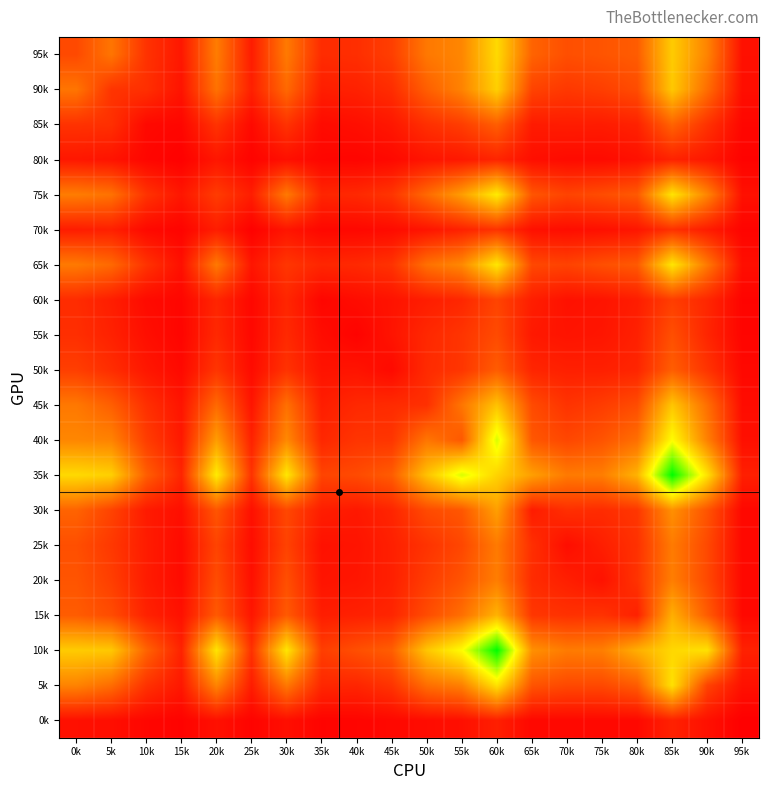

Reading left to right, what are all the values shown in this chart?

95k: 0k=286	5k=457	10k=198	15k=94	20k=485	25k=113	30k=475	35k=173	40k=183	45k=245	50k=469	55k=525	60k=846	65k=389	70k=308	75k=331	80k=360	85k=791	90k=513	95k=66
90k: 0k=457	5k=206	10k=187	15k=79	20k=444	25k=127	30k=409	35k=119	40k=132	45k=177	50k=369	55k=510	60k=808	65k=263	70k=220	75k=245	80k=298	85k=779	90k=425	95k=59
85k: 0k=198	5k=187	10k=37	15k=29	20k=200	25k=40	30k=200	35k=46	40k=61	45k=93	50k=186	55k=240	60k=367	65k=107	70k=113	75k=111	80k=135	85k=388	90k=197	95k=29
80k: 0k=94	5k=79	10k=29	15k=8	20k=90	25k=18	30k=65	35k=28	40k=23	45k=40	50k=82	55k=99	60k=146	65k=62	70k=46	75k=46	80k=69	85k=137	90k=95	95k=15
75k: 0k=485	5k=444	10k=200	15k=90	20k=235	25k=117	30k=472	35k=148	40k=160	45k=208	50k=410	55k=611	60k=917	65k=334	70k=264	75k=298	80k=349	85k=888	90k=517	95k=67
70k: 0k=113	5k=127	10k=40	15k=18	20k=117	25k=9	30k=86	35k=33	40k=34	45k=48	50k=83	55k=134	60k=201	65k=67	70k=55	75k=65	80k=88	85k=193	90k=113	95k=19
65k: 0k=475	5k=409	10k=200	15k=65	20k=472	25k=86	30k=213	35k=151	40k=162	45k=198	50k=436	55k=533	60k=899	65k=281	70k=260	75k=309	80k=350	85k=893	90k=470	95k=60
60k: 0k=173	5k=119	10k=46	15k=28	20k=148	25k=33	30k=151	35k=26	40k=52	45k=77	50k=118	55k=154	60k=267	65k=119	70k=72	75k=80	80k=117	85k=242	90k=155	95k=19
55k: 0k=183	5k=132	10k=61	15k=23	20k=160	25k=34	30k=162	35k=52	40k=15	45k=80	50k=159	55k=207	60k=292	65k=99	70k=80	75k=88	80k=129	85k=309	90k=148	95k=22
50k: 0k=245	5k=177	10k=93	15k=40	20k=208	25k=48	30k=198	35k=77	40k=80	45k=42	50k=169	55k=210	60k=360	65k=147	70k=126	75k=126	80k=148	85k=366	90k=205	95k=36
45k: 0k=469	5k=369	10k=186	15k=82	20k=410	25k=83	30k=436	35k=118	40k=159	45k=169	50k=189	55k=458	60k=755	65k=292	70k=201	75k=236	80k=297	85k=769	90k=430	95k=51
40k: 0k=525	5k=510	10k=240	15k=99	20k=611	25k=134	30k=533	35k=154	40k=207	45k=210	50k=458	55k=344	60k=1067	65k=340	70k=277	75k=327	80k=432	85k=980	90k=500	95k=64
35k: 0k=846	5k=808	10k=367	15k=146	20k=917	25k=201	30k=899	35k=267	40k=292	45k=360	50k=755	55k=1067	60k=820	65k=621	70k=476	75k=490	80k=697	85k=1484	90k=880	95k=125
30k: 0k=389	5k=263	10k=107	15k=62	20k=334	25k=67	30k=281	35k=119	40k=99	45k=147	50k=292	55k=340	60k=621	65k=111	70k=186	75k=172	80k=215	85k=563	90k=328	95k=34
25k: 0k=308	5k=220	10k=113	15k=46	20k=264	25k=55	30k=260	35k=72	40k=80	45k=126	50k=201	55k=277	60k=476	65k=186	70k=56	75k=123	80k=193	85k=479	90k=285	95k=36
20k: 0k=331	5k=245	10k=111	15k=46	20k=298	25k=65	30k=309	35k=80	40k=88	45k=126	50k=236	55k=327	60k=490	65k=172	70k=123	75k=74	80k=200	85k=492	90k=285	95k=38
15k: 0k=360	5k=298	10k=135	15k=69	20k=349	25k=88	30k=350	35k=117	40k=129	45k=148	50k=297	55k=432	60k=697	65k=215	70k=193	75k=200	80k=130	85k=679	90k=360	95k=38
10k: 0k=791	5k=779	10k=388	15k=137	20k=888	25k=193	30k=893	35k=242	40k=309	45k=366	50k=769	55k=980	60k=1484	65k=563	70k=479	75k=492	80k=679	85k=838	90k=875	95k=133
5k: 0k=513	5k=425	10k=197	15k=95	20k=517	25k=113	30k=470	35k=155	40k=148	45k=205	50k=430	55k=500	60k=880	65k=328	70k=285	75k=285	80k=360	85k=875	90k=264	95k=68
0k: 0k=66	5k=59	10k=29	15k=15	20k=67	25k=19	30k=60	35k=19	40k=22	45k=36	50k=51	55k=64	60k=125	65k=34	70k=36	75k=38	80k=38	85k=133	90k=68	95k=2